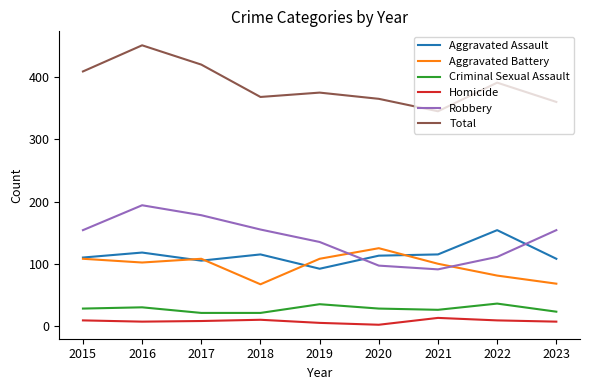

What is the sum of the Total values at 2022 and 2015?

800